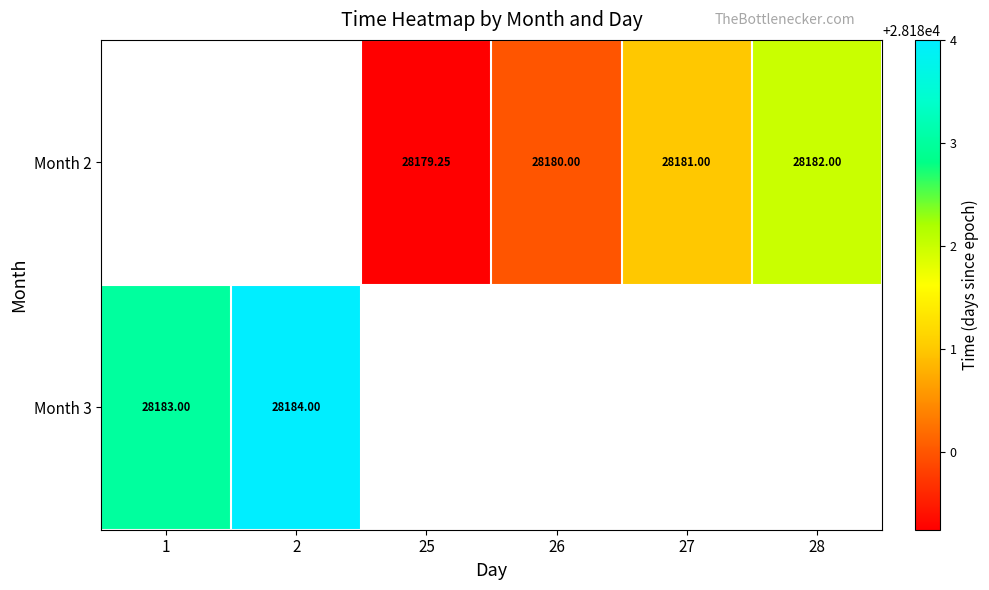

Is the value of Month 2 at 26 greater than the value of Month 3 at 2?

No